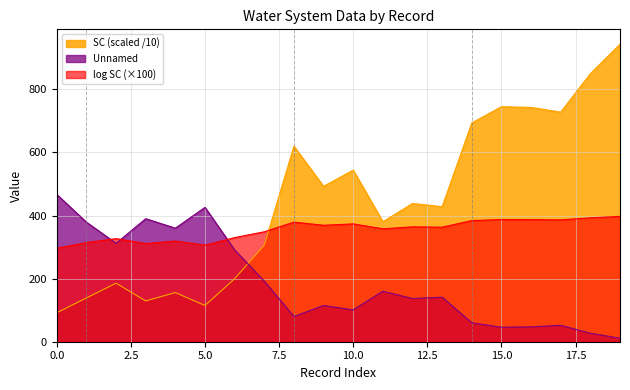

What is the total value across all series at 10.0?

1018.7